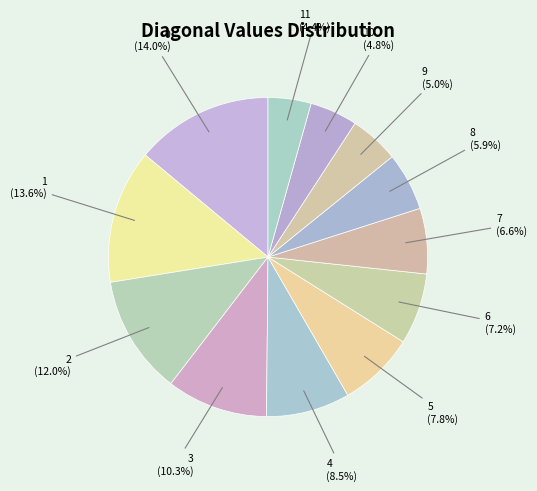

Count the number of slices in the pie.

12